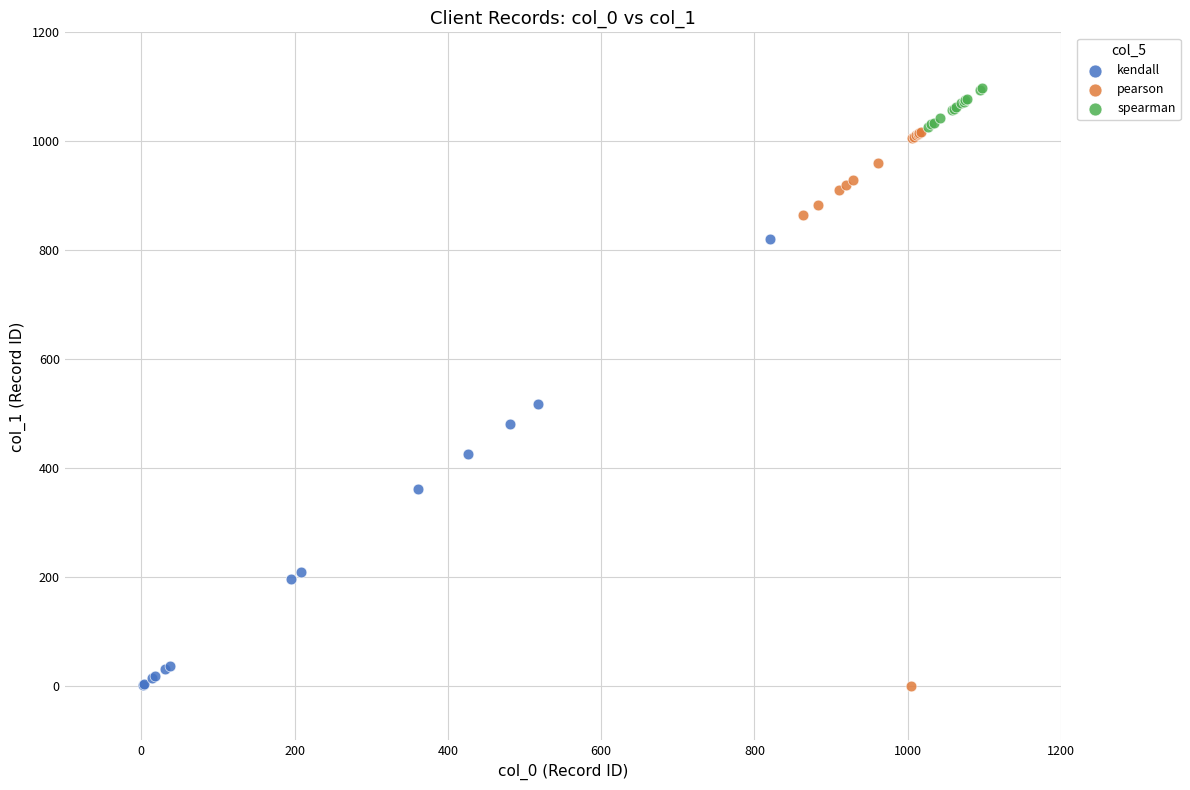

Which series reaches the maximum Y coordinate?

spearman